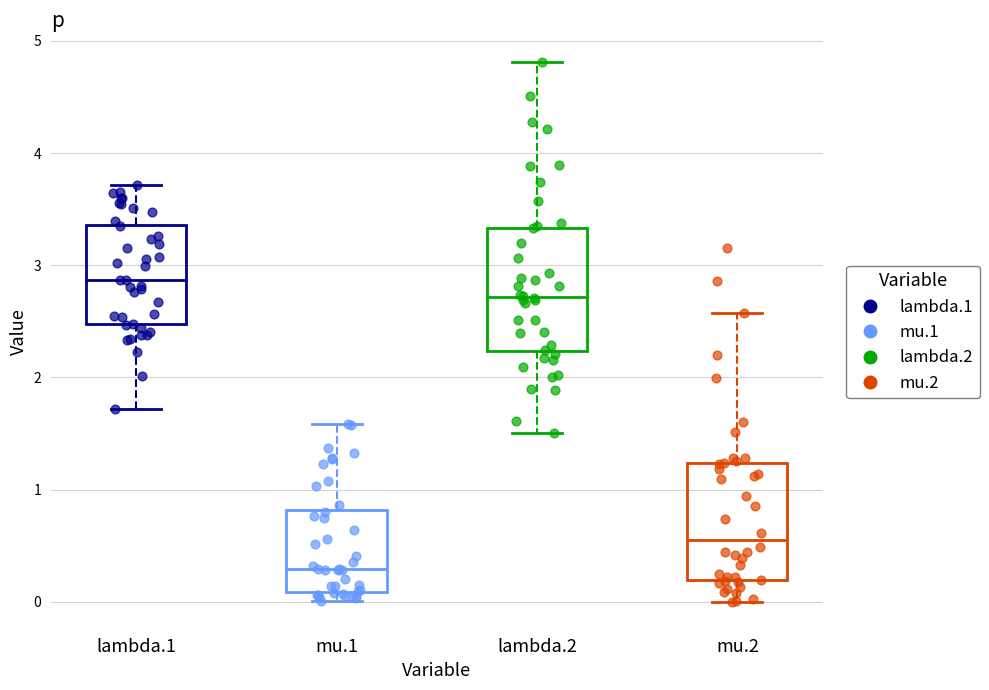

Which box's median line is the lowest?

mu.1